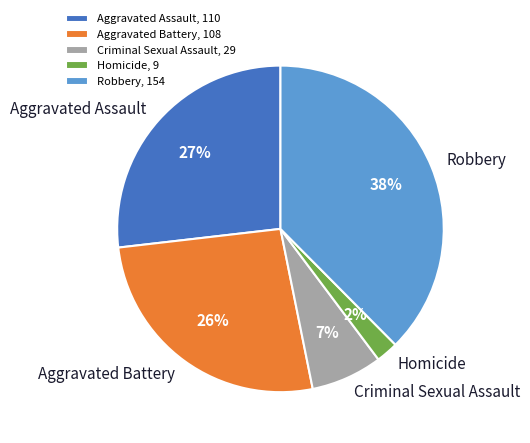

Combined, do Homicide and Aggravated Battery account for over 50%?

No